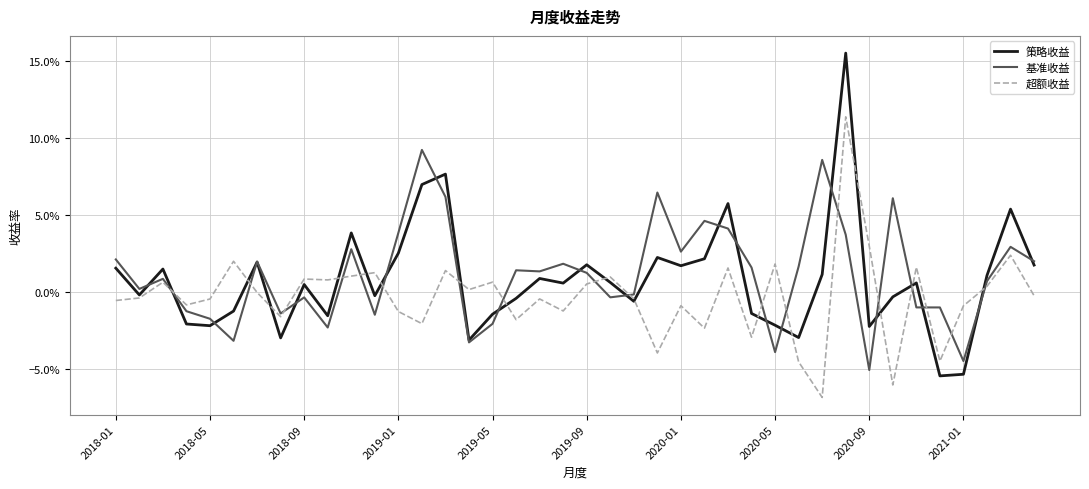

Reading left to right, list all the values displayed in this chart.

策略收益: 0.0	-0.0	0.0	-0.0	-0.0	-0.0	0.0	-0.0	0.0	-0.0	0.0	-0.0	0.0	0.1	0.1	-0.0	-0.0	-0.0	0.0	0.0	0.0	0.0	-0.0	0.0	0.0	0.0	0.1	-0.0	-0.0	-0.0	0.0	0.2	-0.0	-0.0	0.0	-0.1	-0.1	0.0	0.1	0.0
基准收益: 0.0	0.0	0.0	-0.0	-0.0	-0.0	0.0	-0.0	-0.0	-0.0	0.0	-0.0	0.0	0.1	0.1	-0.0	-0.0	0.0	0.0	0.0	0.0	-0.0	-0.0	0.1	0.0	0.0	0.0	0.0	-0.0	0.0	0.1	0.0	-0.1	0.1	-0.0	-0.0	-0.0	0.0	0.0	0.0
超额收益: -0.0	-0.0	0.0	-0.0	-0.0	0.0	-0.0	-0.0	0.0	0.0	0.0	0.0	-0.0	-0.0	0.0	0.0	0.0	-0.0	-0.0	-0.0	0.0	0.0	-0.0	-0.0	-0.0	-0.0	0.0	-0.0	0.0	-0.0	-0.1	0.1	0.0	-0.1	0.0	-0.0	-0.0	0.0	0.0	-0.0